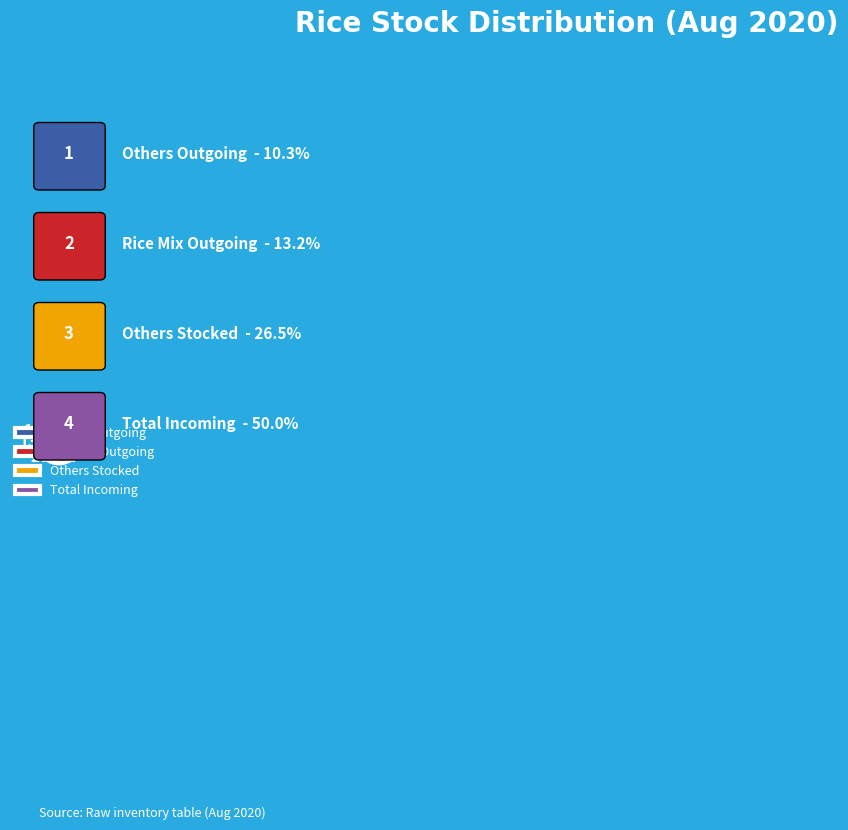

Combined, do Others Outgoing and Rice Mix Outgoing account for over 50%?

No